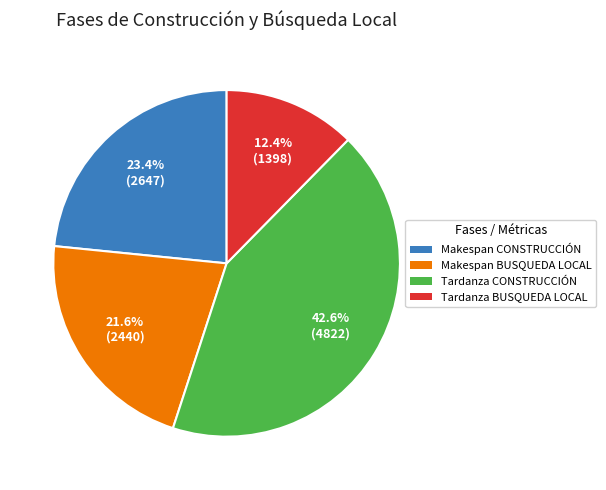

Combined, do Tardanza BUSQUEDA LOCAL and Tardanza CONSTRUCCIÓN account for over 50%?

Yes